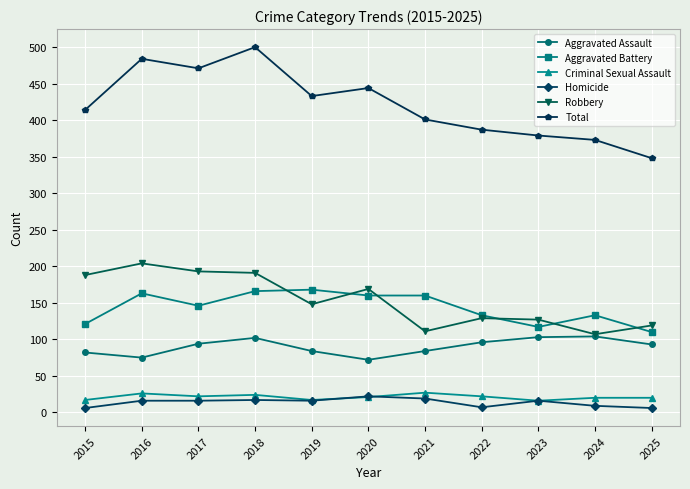

What is the value of the Homicide point at the 4th from the left?

17